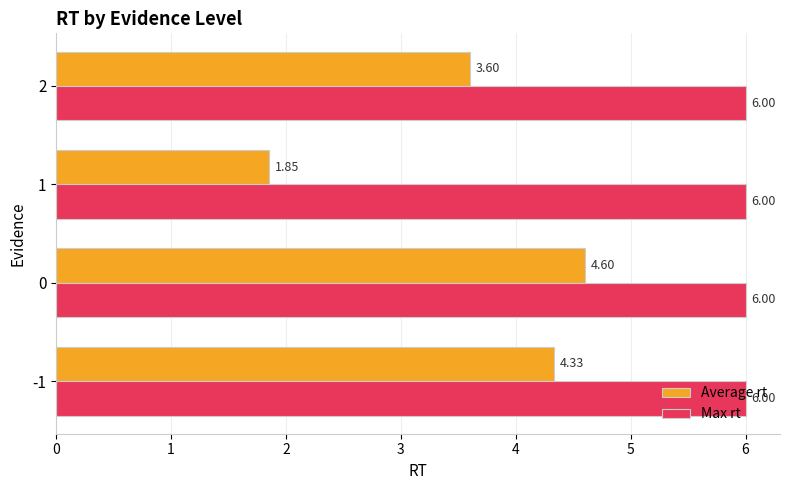

At 1, list the series in order from smallest to largest.

Average rt, Max rt